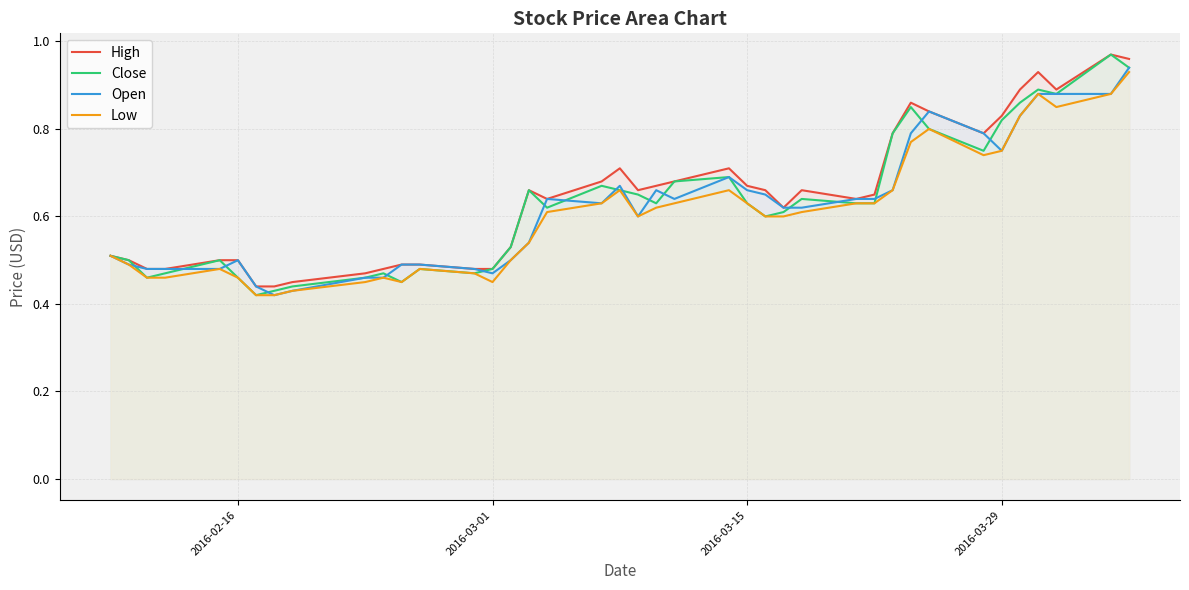

True or false: Low and Close intersect in this chart.

False